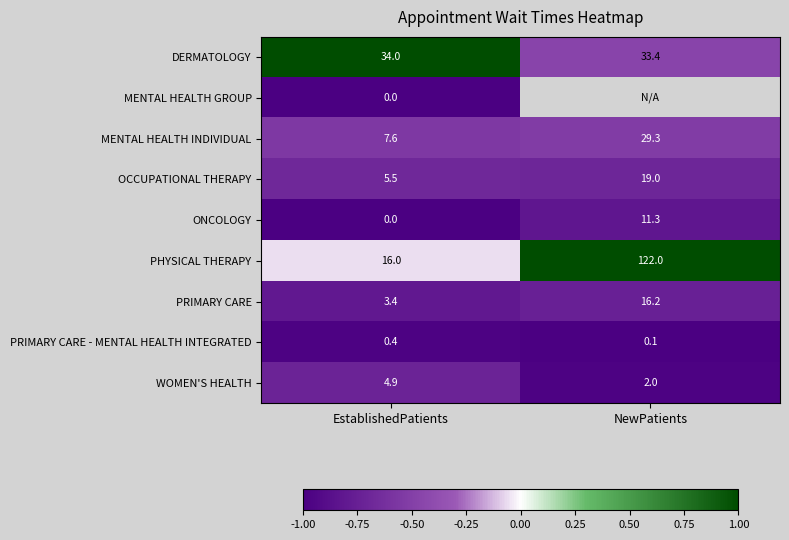

At which label does MENTAL HEALTH INDIVIDUAL reach its peak?

NewPatients